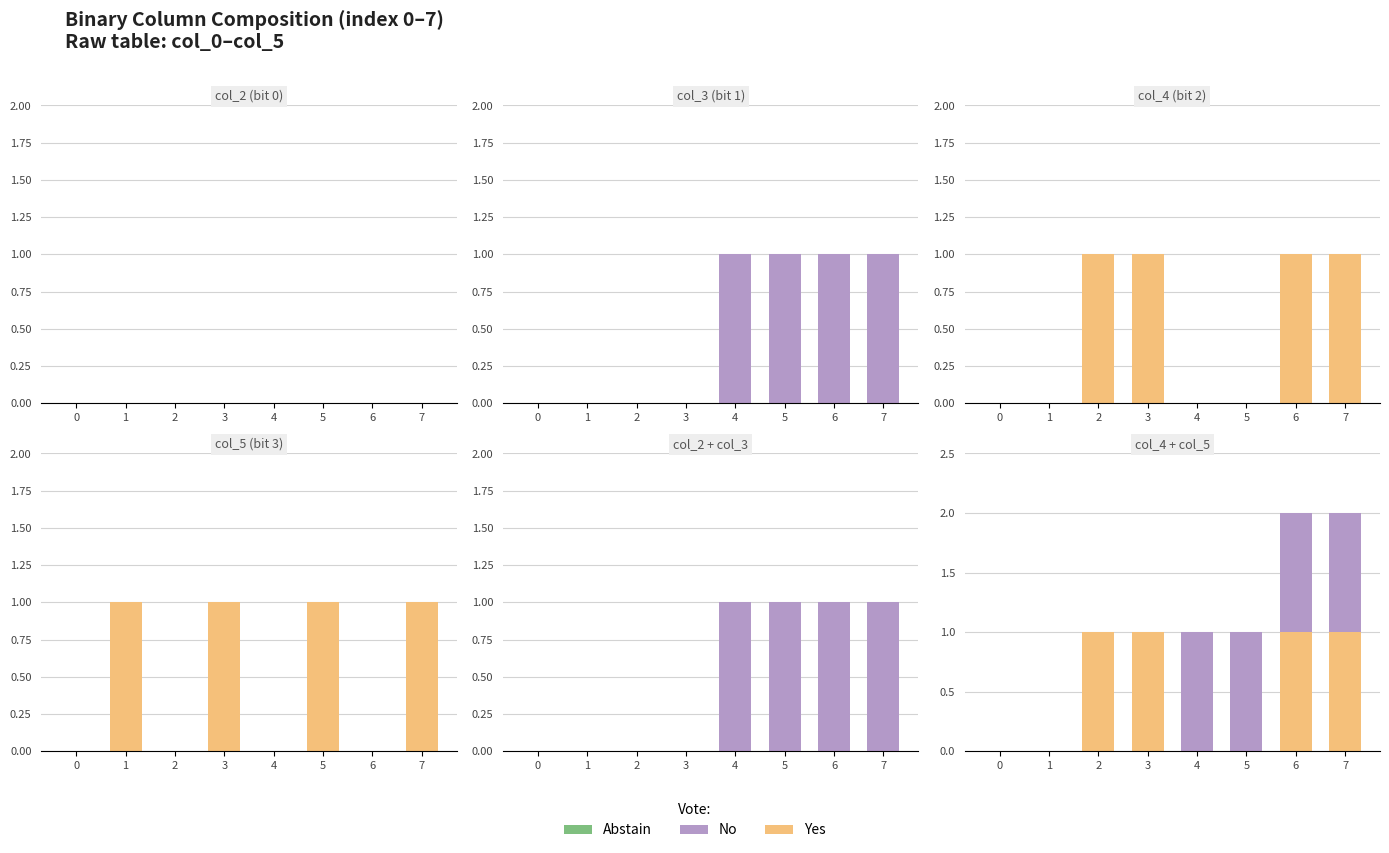

How many positive values does the No series have?

4